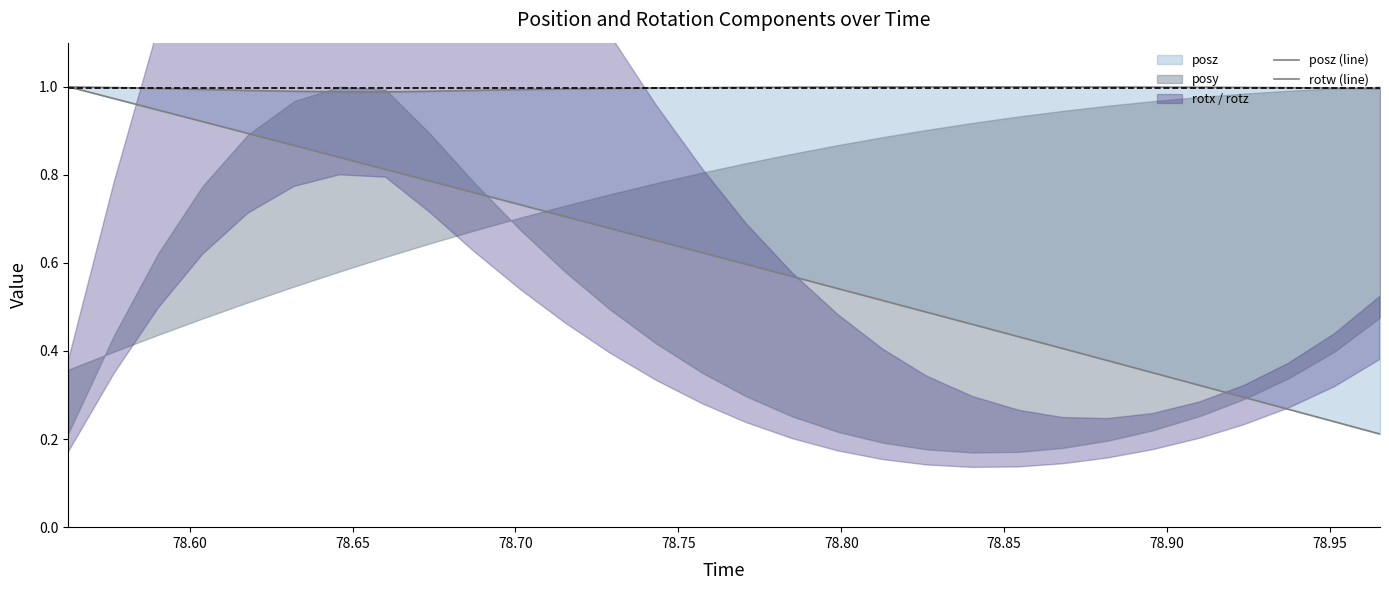

What is the sum of all posz (line) values?

18.3